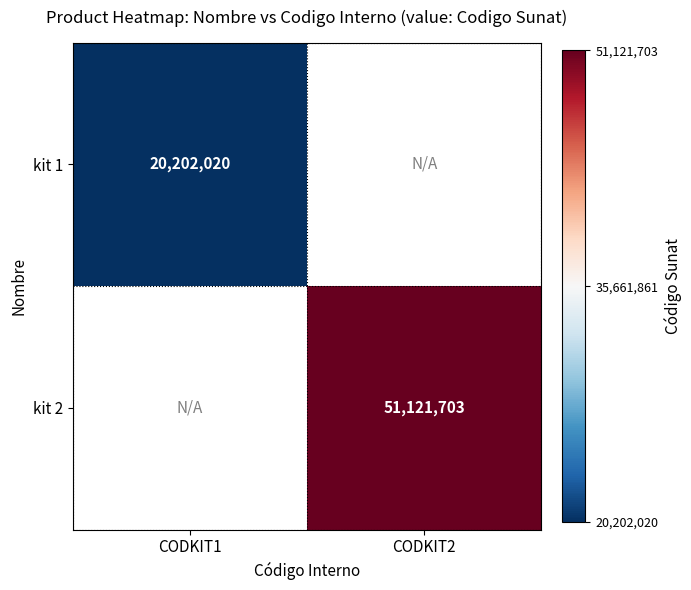

The value of kit 2 at CODKIT2 is 82333795. True or false?

False